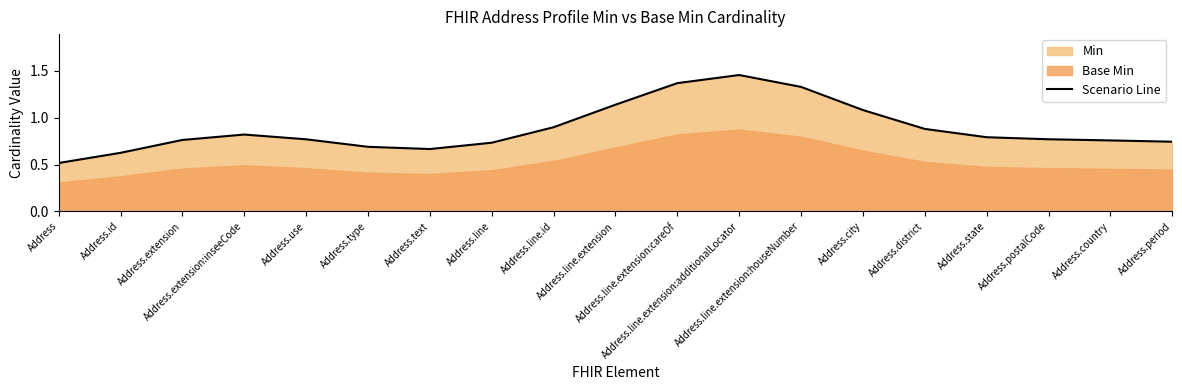

What is the sum of all values?

16.8